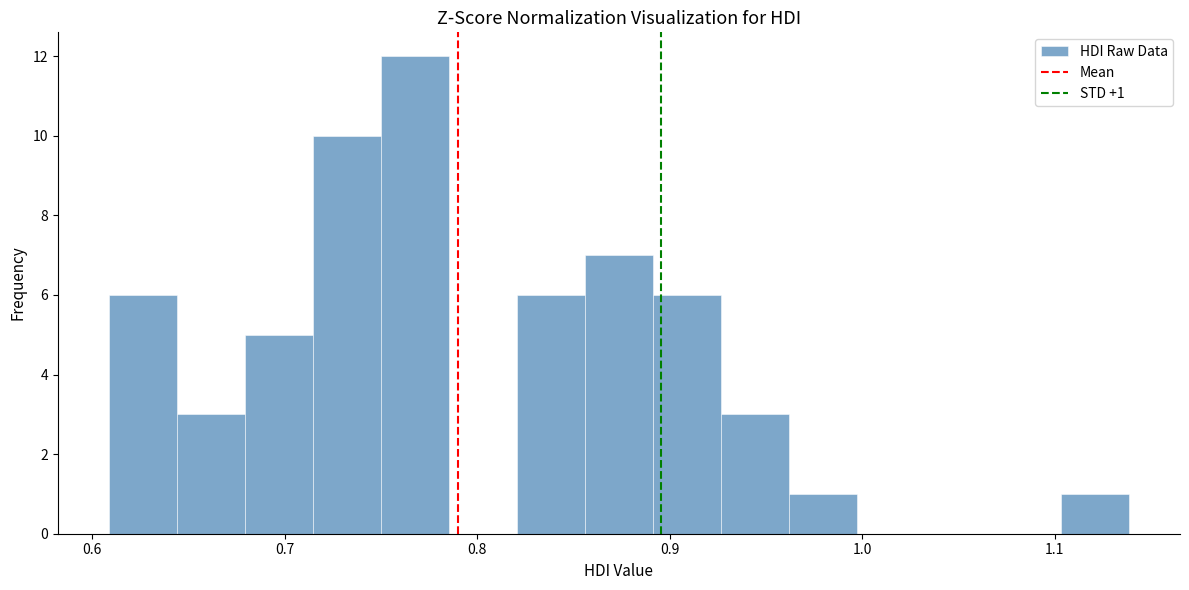

Read against the x-axis, roughly where is the centre of the tallest bar?

0.77